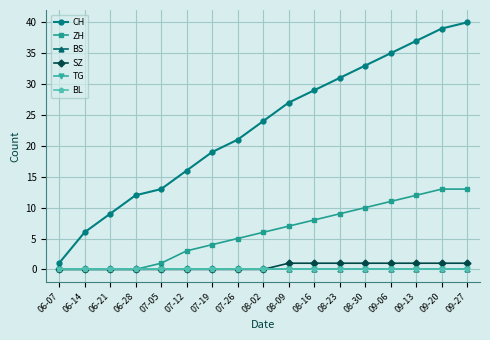

True or false: TG has more than 2 interior local peaks.

False